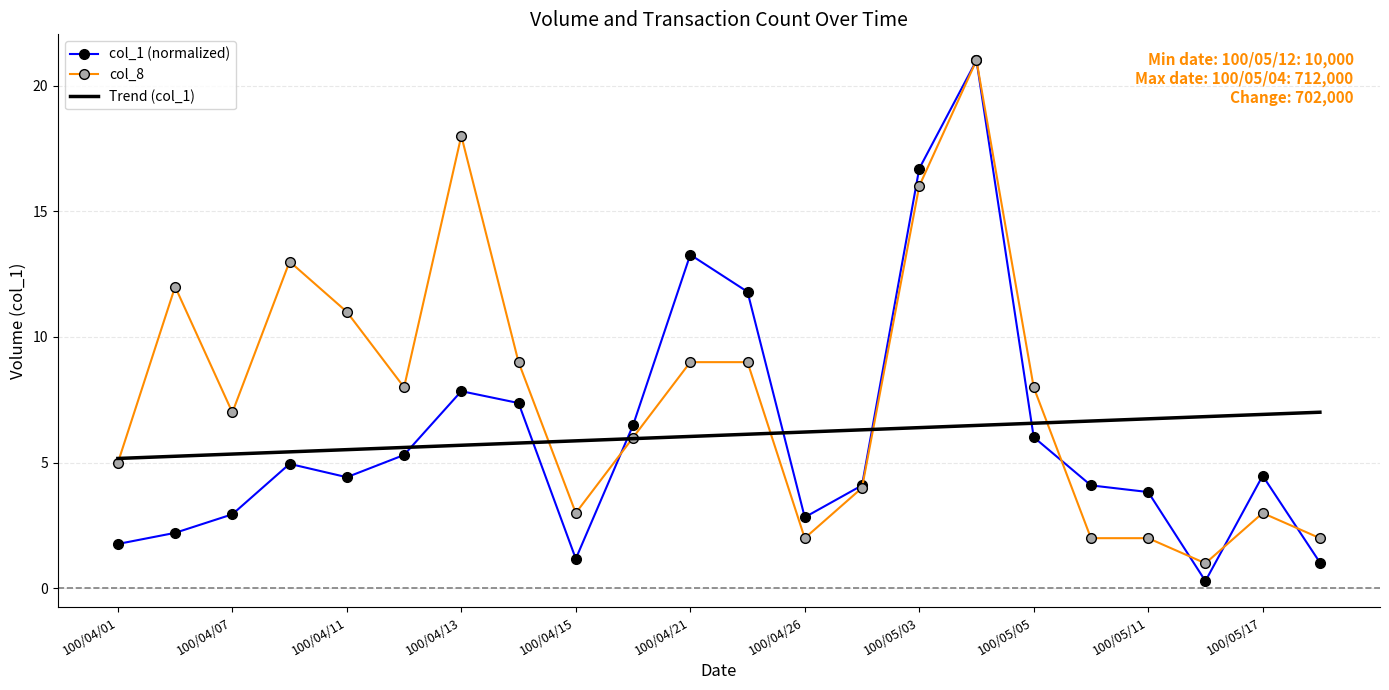

What is the maximum value for col_1 (normalized)?

21.0